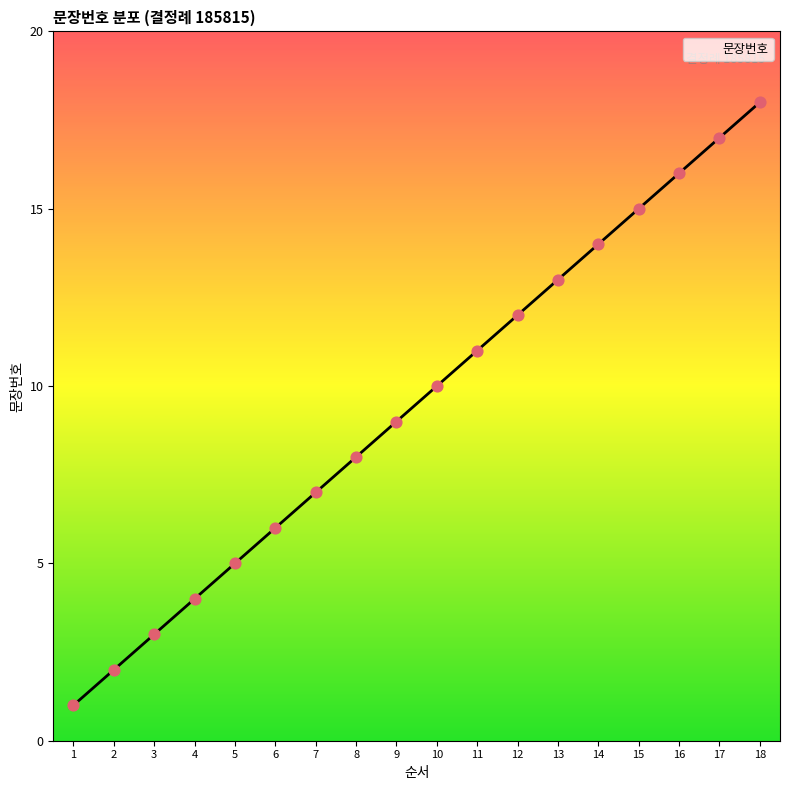

Which has a higher value, 14 or 12?

14